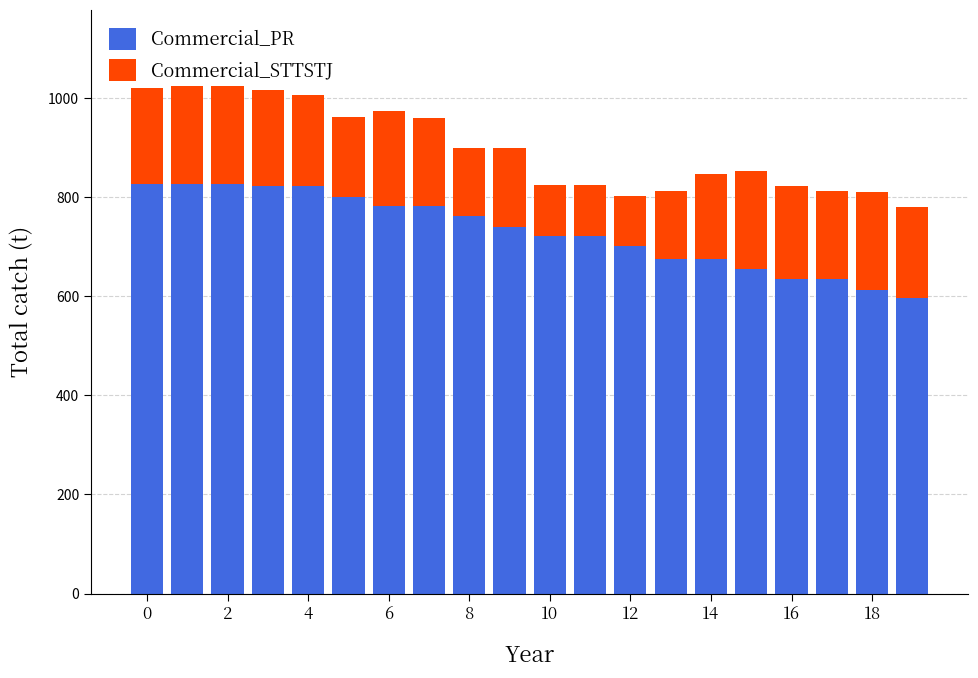

How many bars are there in total?

20